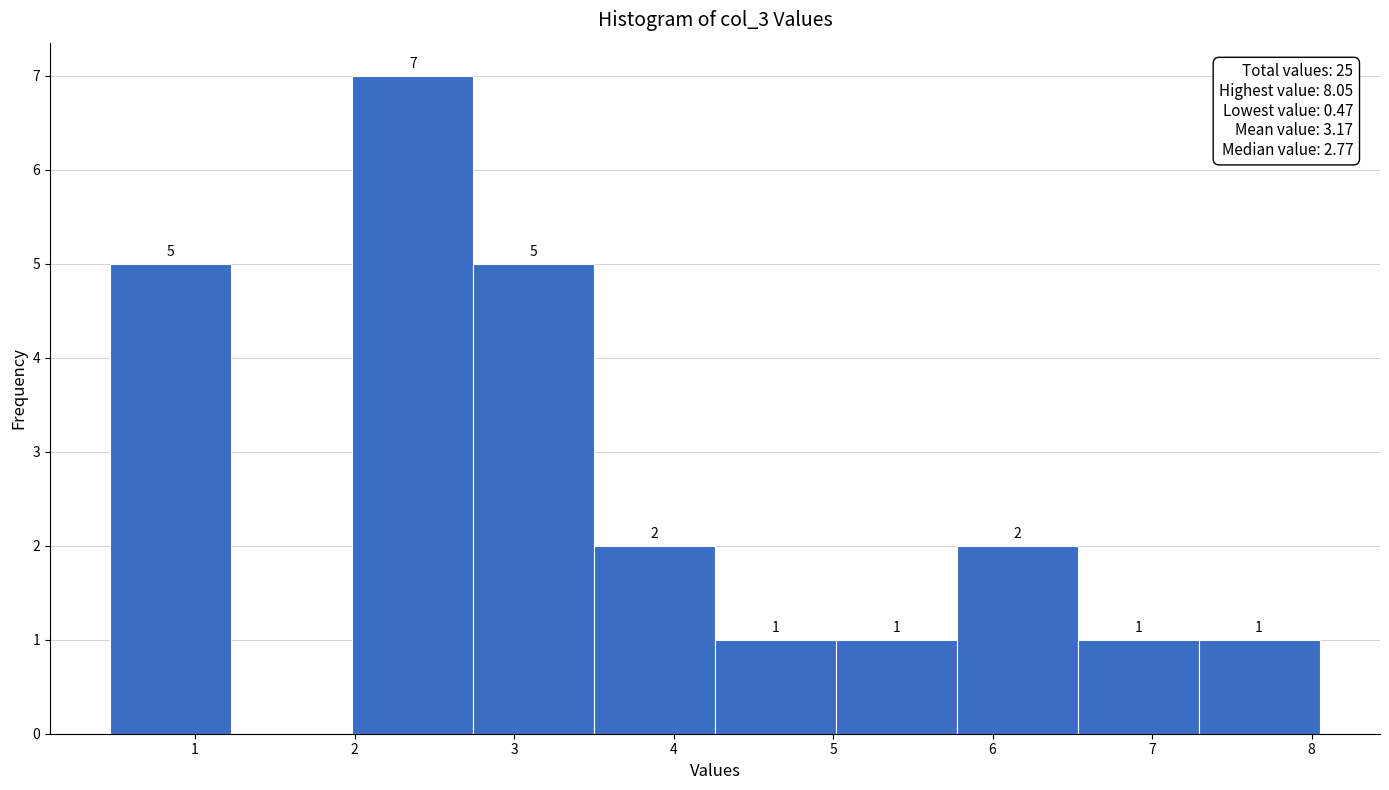

Over which range of the x-axis is the bar tallest?

2.0 to 2.7